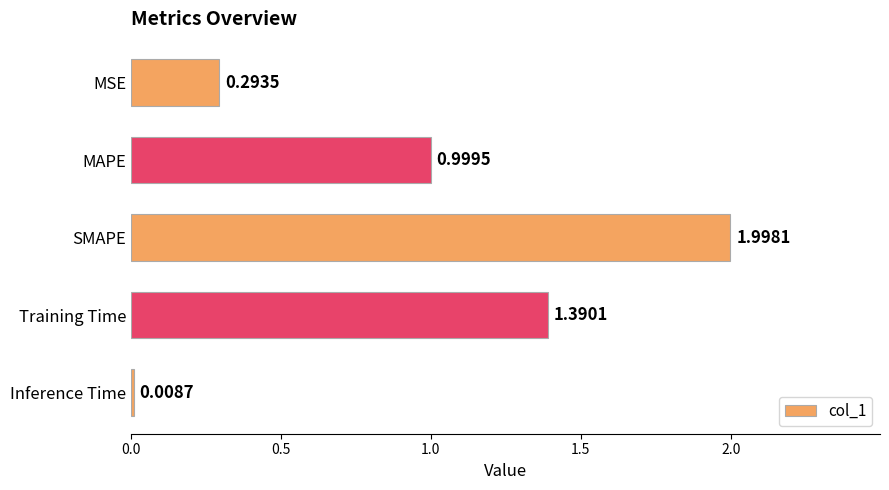

What is the greatest value displayed?

2.0